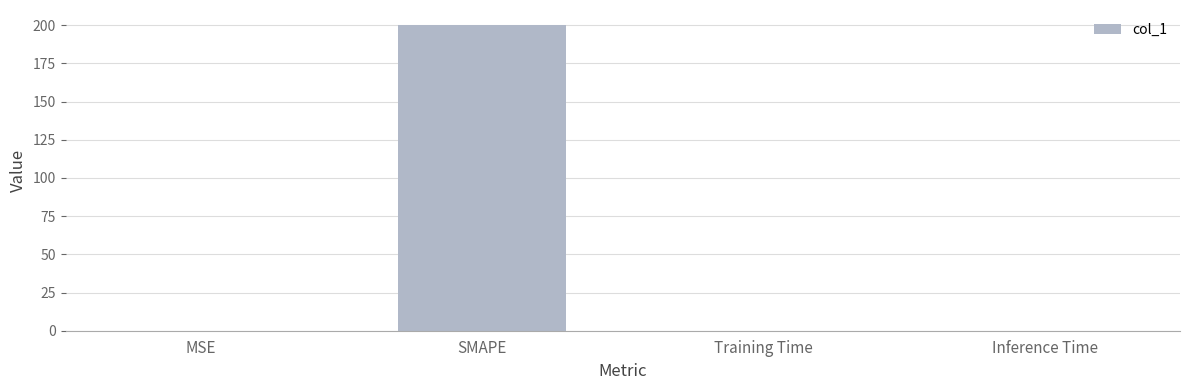

Which category has the highest value across all series?

SMAPE